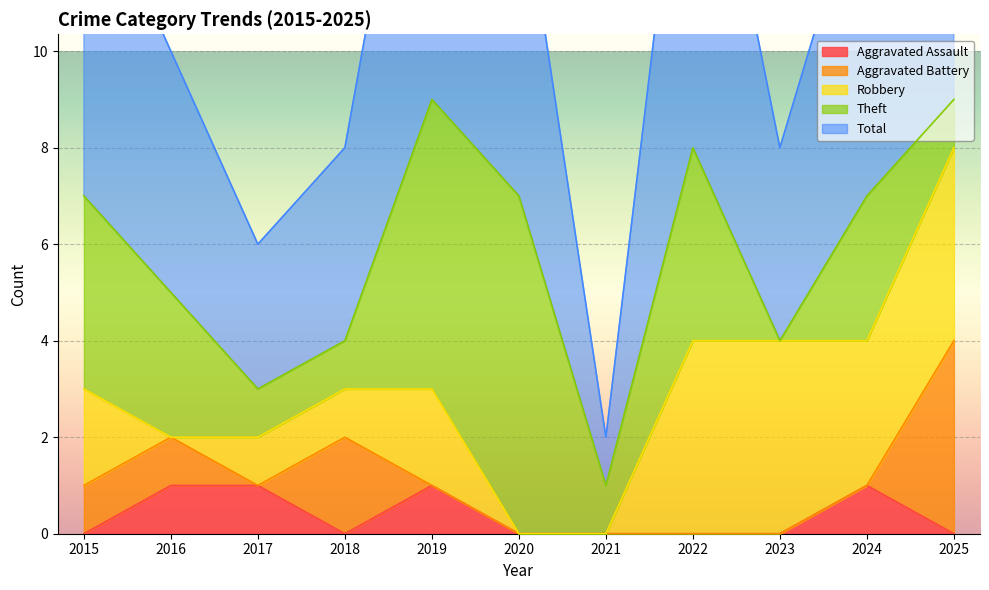

Reading left to right, what are all the values shown in this chart?

Aggravated Assault: 2015=0	2016=1	2017=1	2018=0	2019=1	2020=0	2021=0	2022=0	2023=0	2024=1	2025=0
Aggravated Battery: 2015=1	2016=1	2017=0	2018=2	2019=0	2020=0	2021=0	2022=0	2023=0	2024=0	2025=4
Robbery: 2015=2	2016=0	2017=1	2018=1	2019=2	2020=0	2021=0	2022=4	2023=4	2024=3	2025=4
Theft: 2015=4	2016=3	2017=1	2018=1	2019=6	2020=7	2021=1	2022=4	2023=0	2024=3	2025=1
Total: 2015=7	2016=5	2017=3	2018=4	2019=9	2020=7	2021=1	2022=9	2023=4	2024=7	2025=9